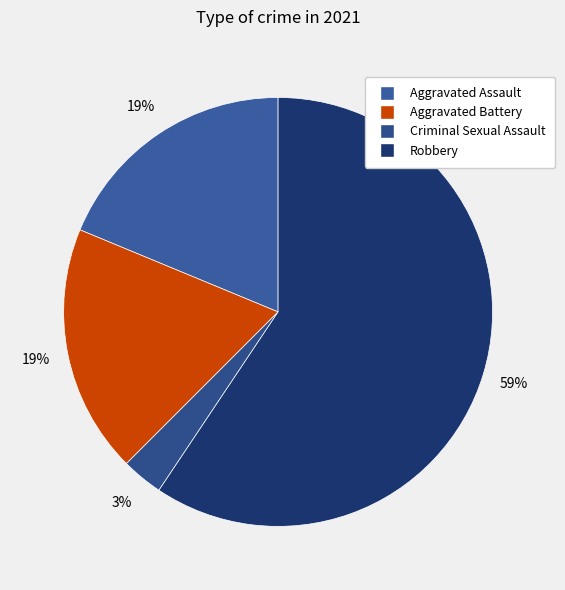

The Robbery slice represents 59% of the pie. True or false?

True